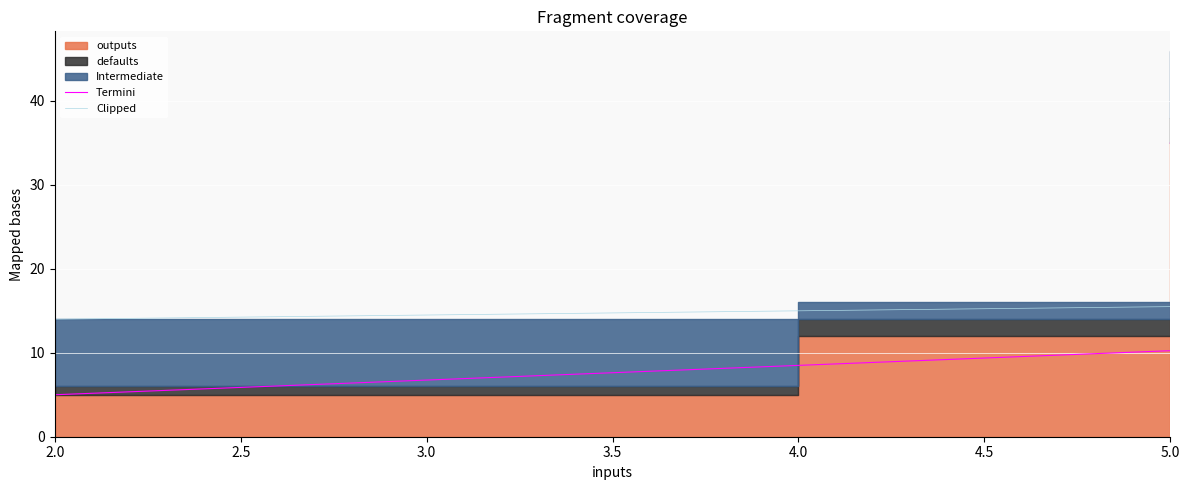

What is the difference between the maximum and second lowest values in the Clipped series?

30